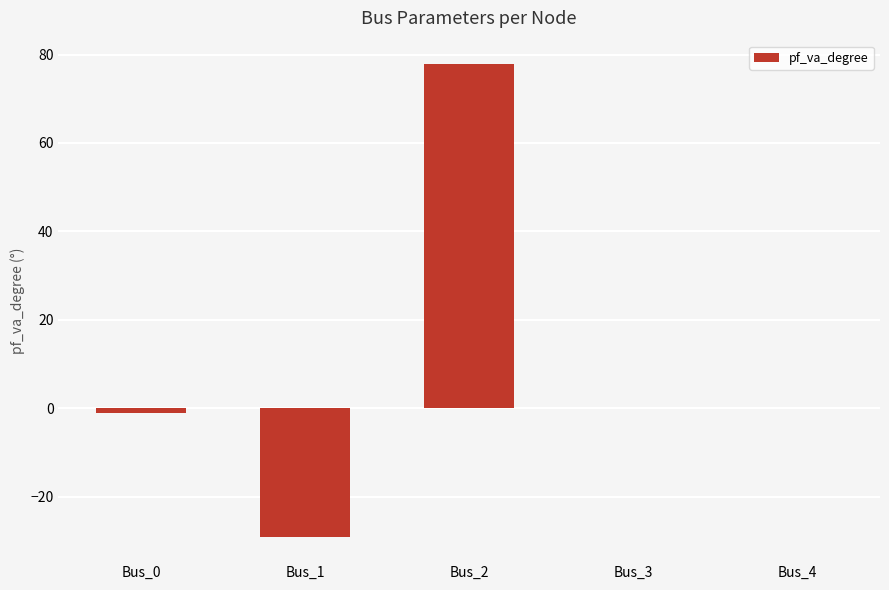

The chart shows a value of -40.9 at Bus_1. True or false?

False